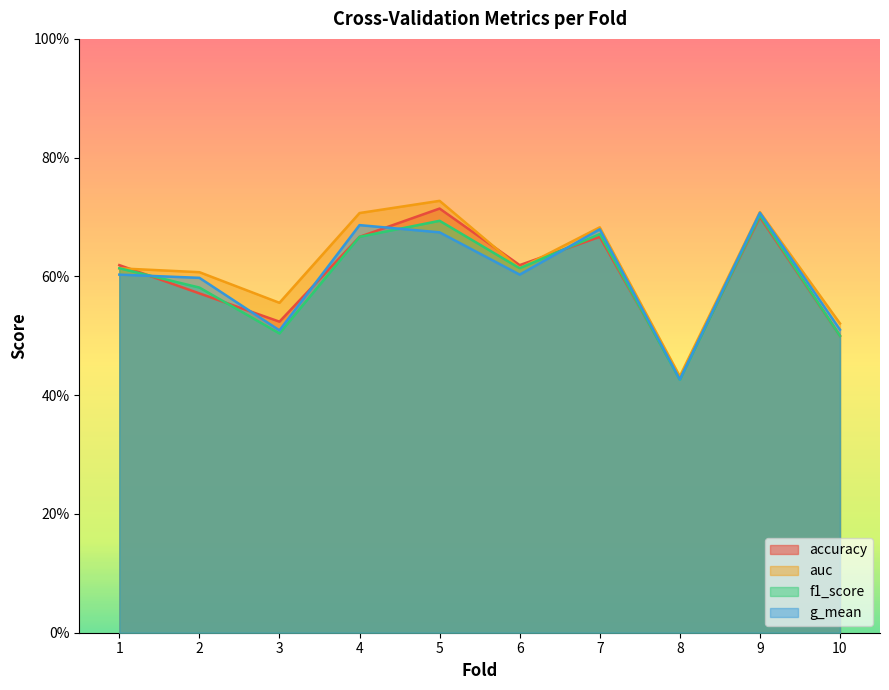

At which category is the sum across all series the highest?

9